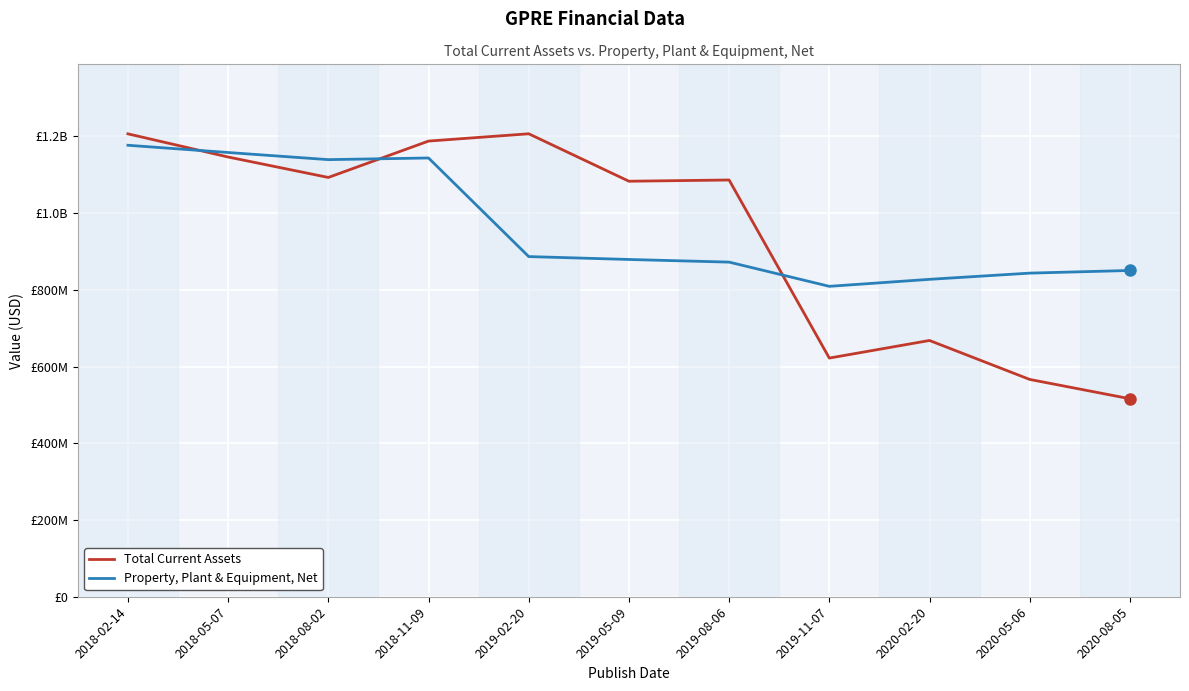

Where is Property, Plant & Equipment, Net nearest to the value 992874000?

2019-02-20